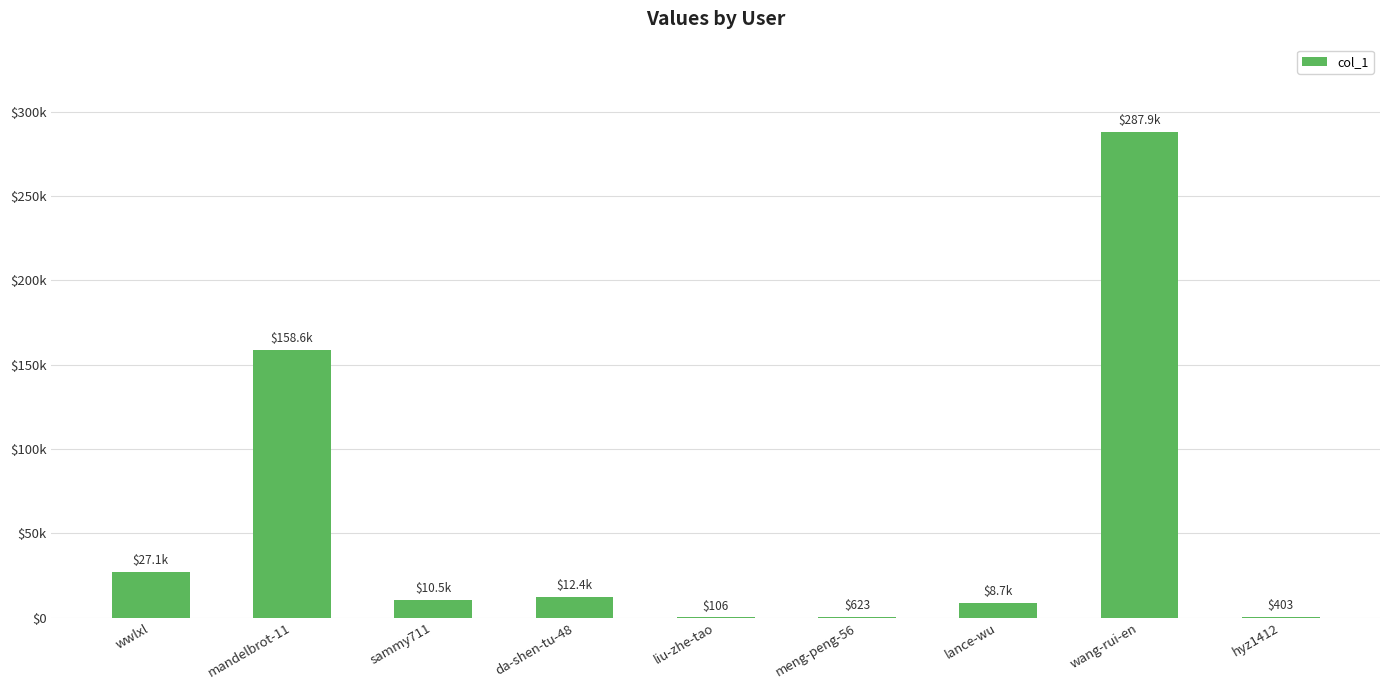

What is the value of the 6th bar from the left?

623